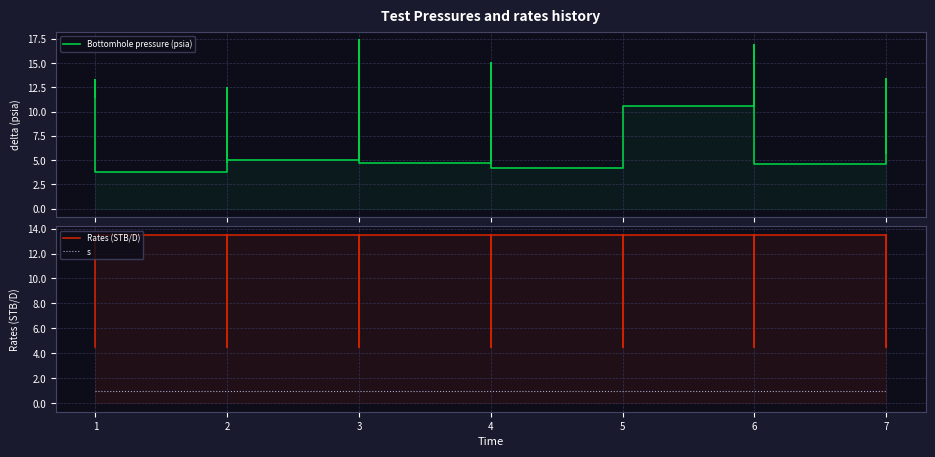

Does the chart have visible grid lines?

Yes